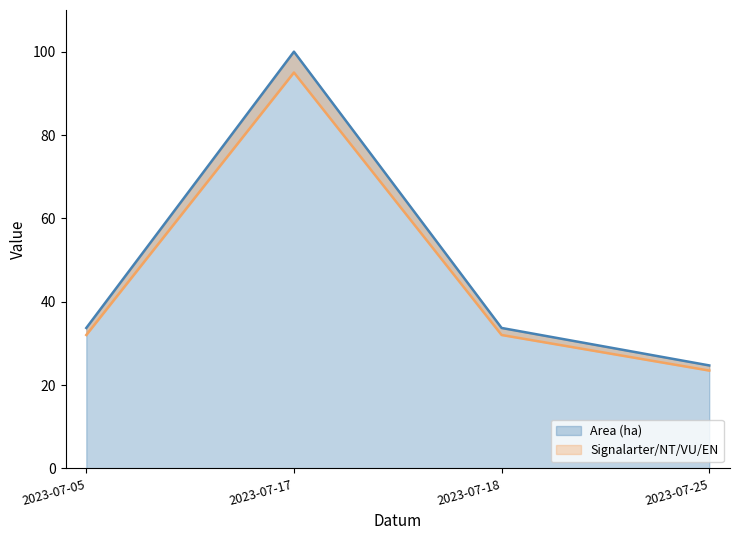

Which category has the lowest value in the Signalarter/NT/VU/EN series?

2023-07-25